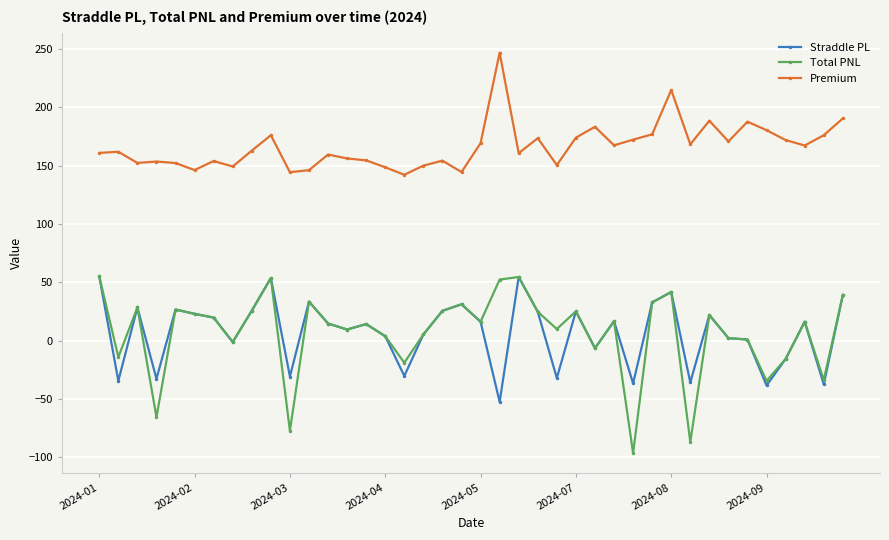

True or false: Premium and Total PNL intersect in this chart.

False